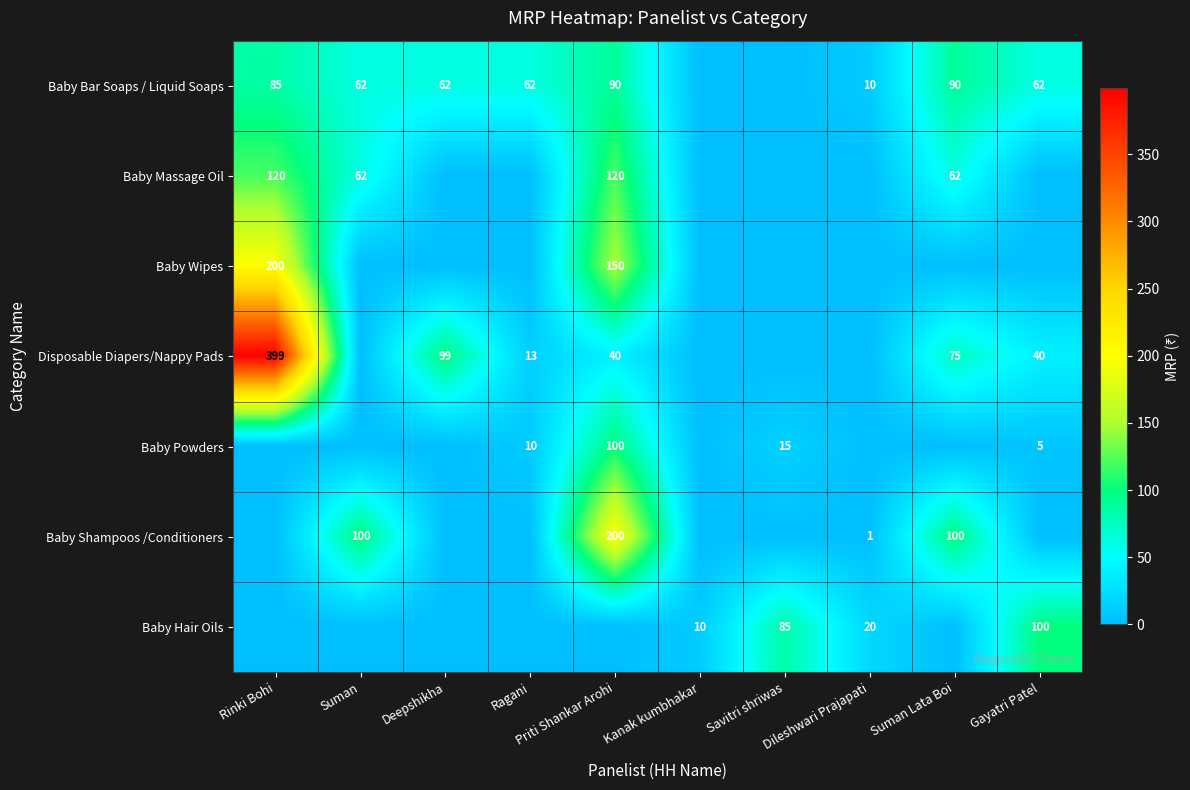

Count the number of data series in this chart.

7